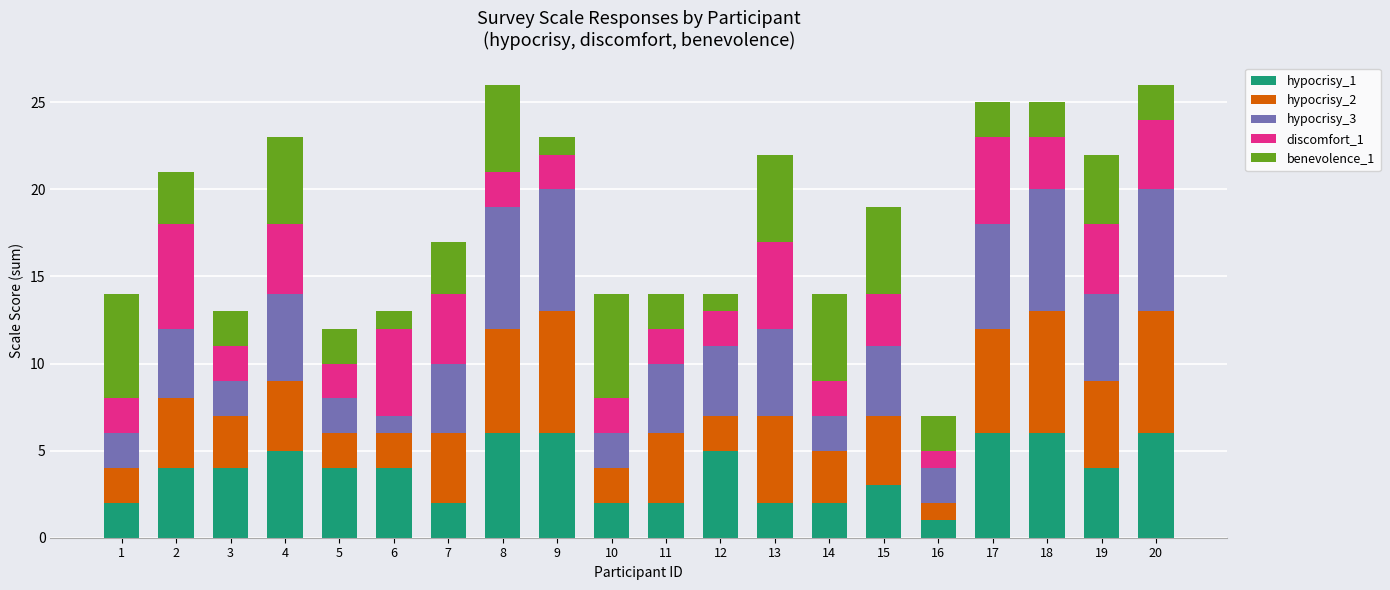

What is the total value across all series at 18?

25